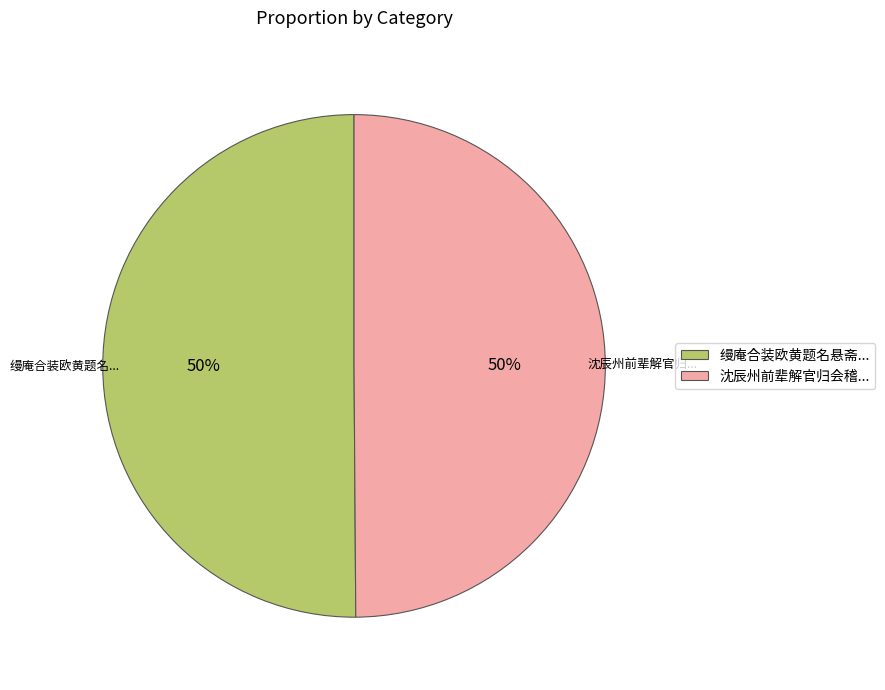

How many slices are in this pie chart?

2